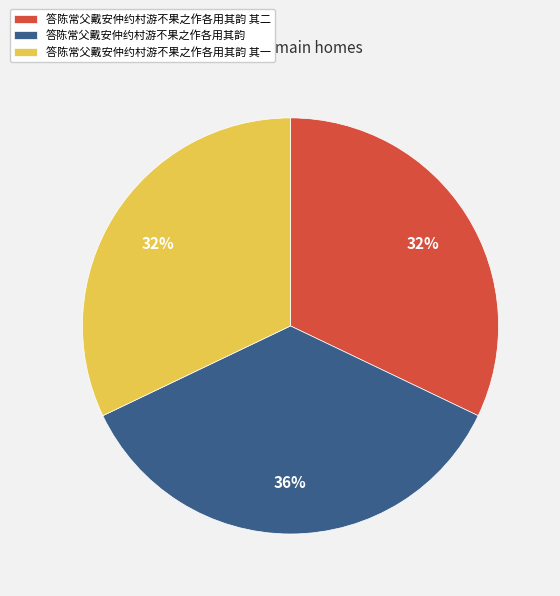

How many slices are in this pie chart?

3